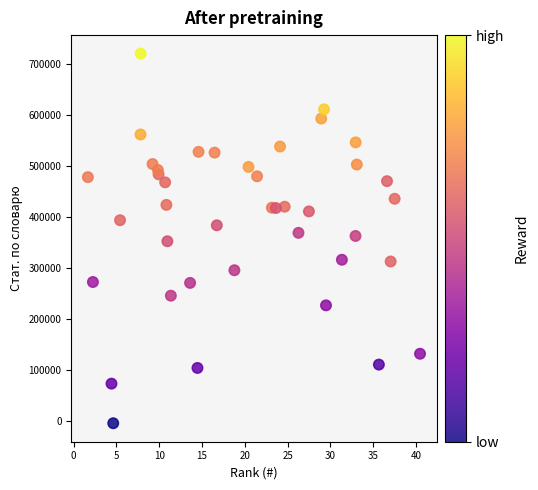

What is the range of X values (max minus min)?

38.8